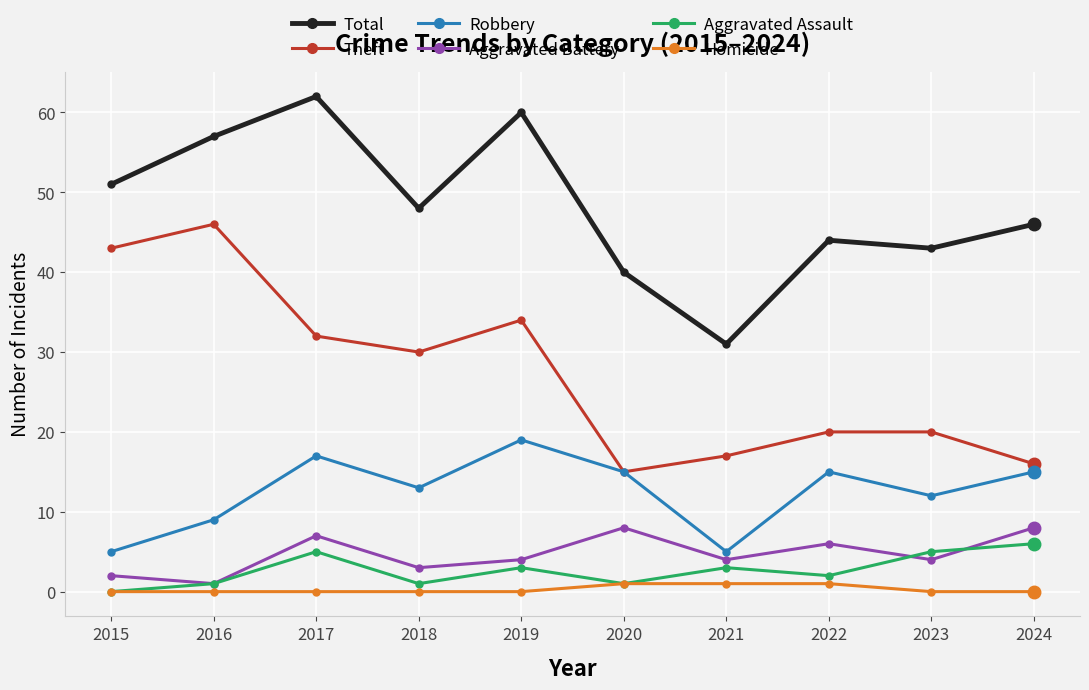

Which category has the highest value in the Total series?

2017